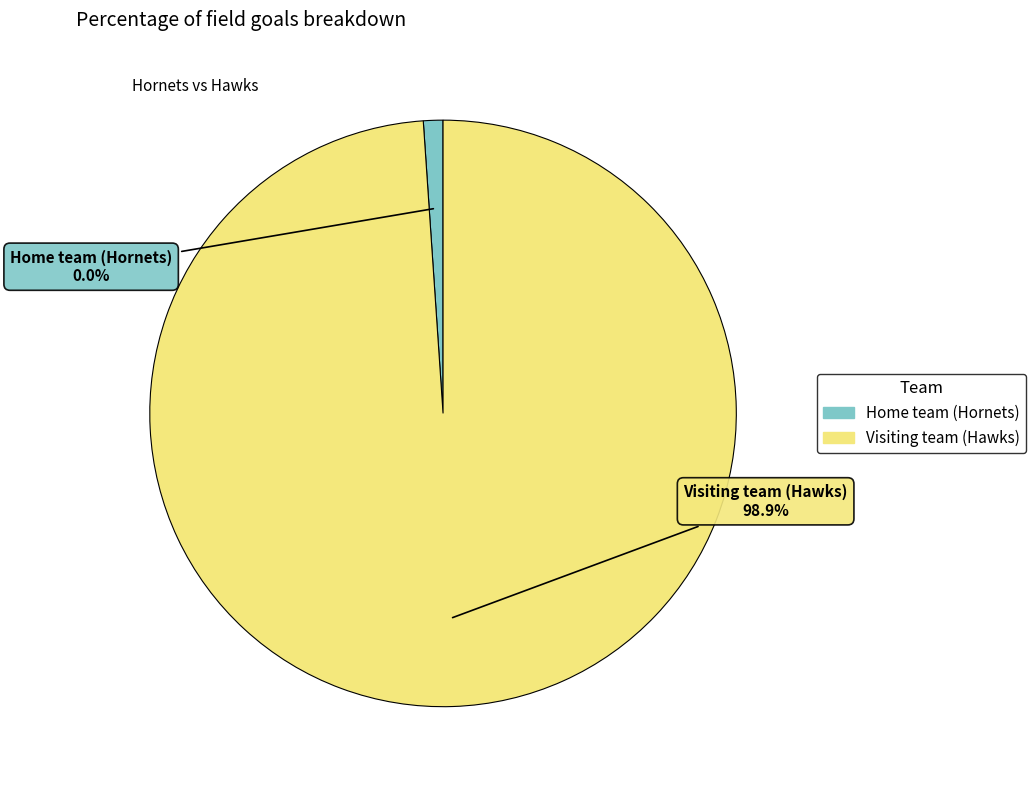

Is it true that Home team (Hornets) is 0% of the pie?

True